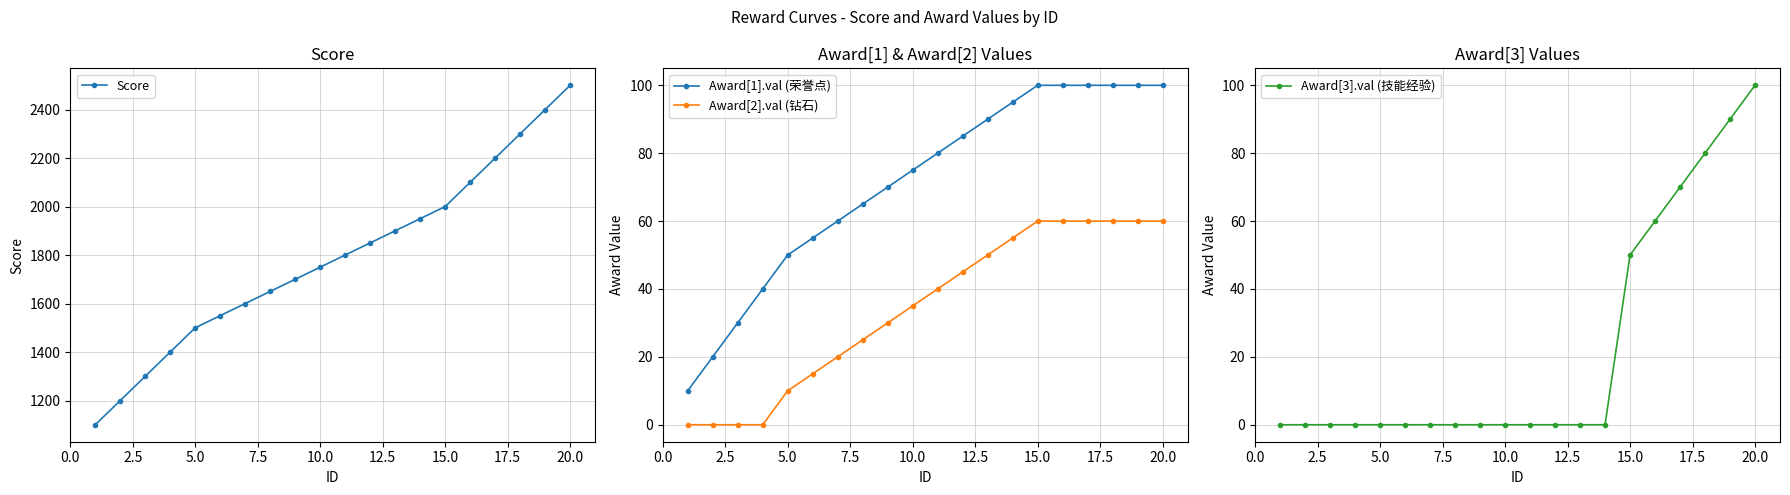

True or false: Award[2].val (钻石) and Award[1].val (荣誉点) intersect in this chart.

False